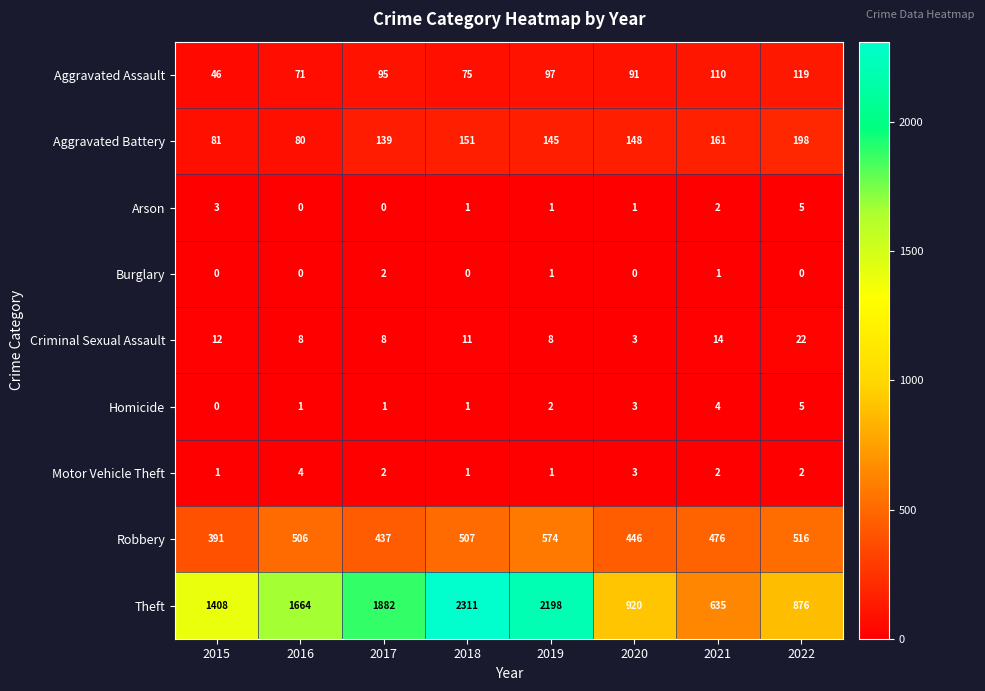

What is the maximum value shown in the chart?

2311